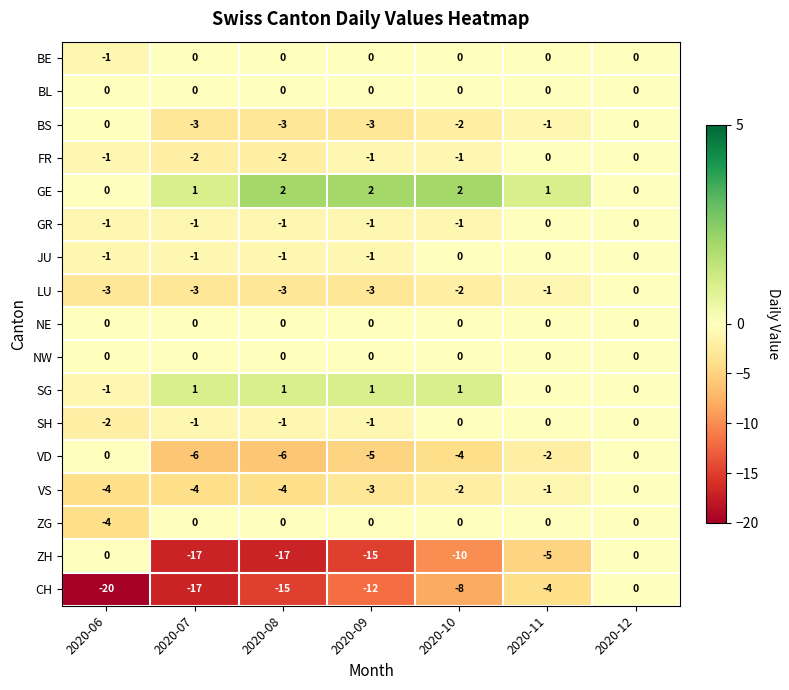

How many distinct data groups are displayed?

17